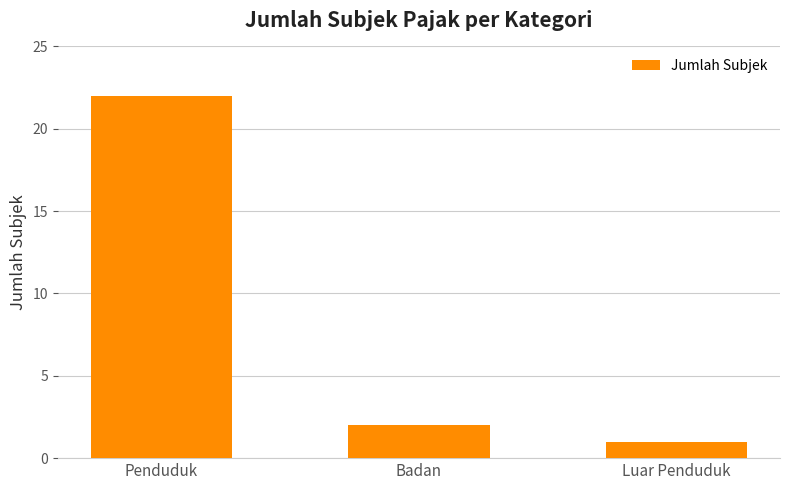

Reading left to right, list all the values displayed in this chart.

Penduduk=22	Badan=2	Luar Penduduk=1